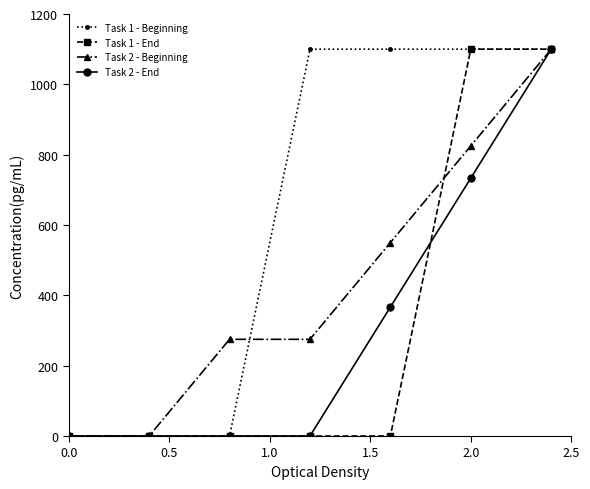

What is the highest value of the Task 2 - Beginning series?

1100.0